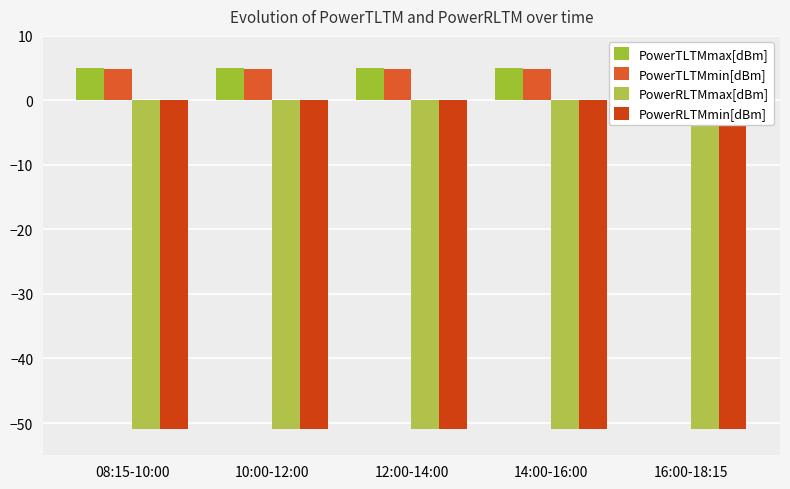

List the labels in order of PowerTLTMmax[dBm] value, largest first.

08:15-10:00, 10:00-12:00, 12:00-14:00, 14:00-16:00, 16:00-18:15